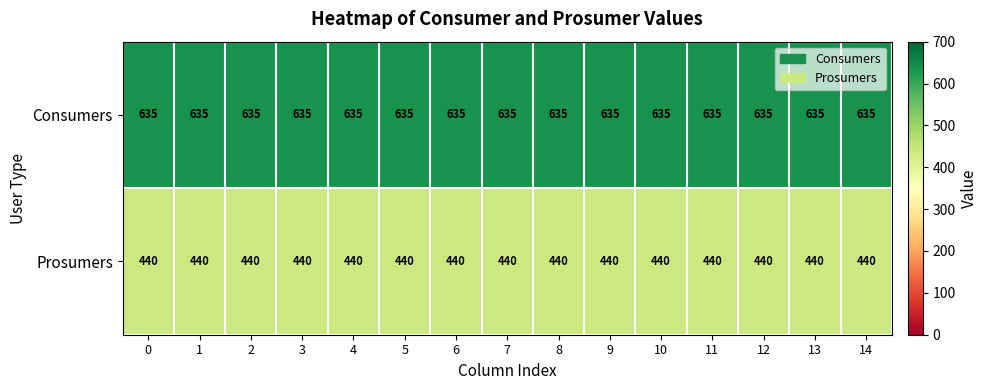

Rank the series at 14 from highest to lowest value.

Consumers, Prosumers